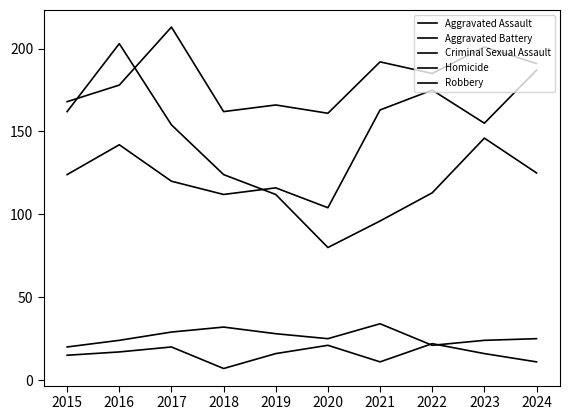

How many lines are shown in the chart?

5